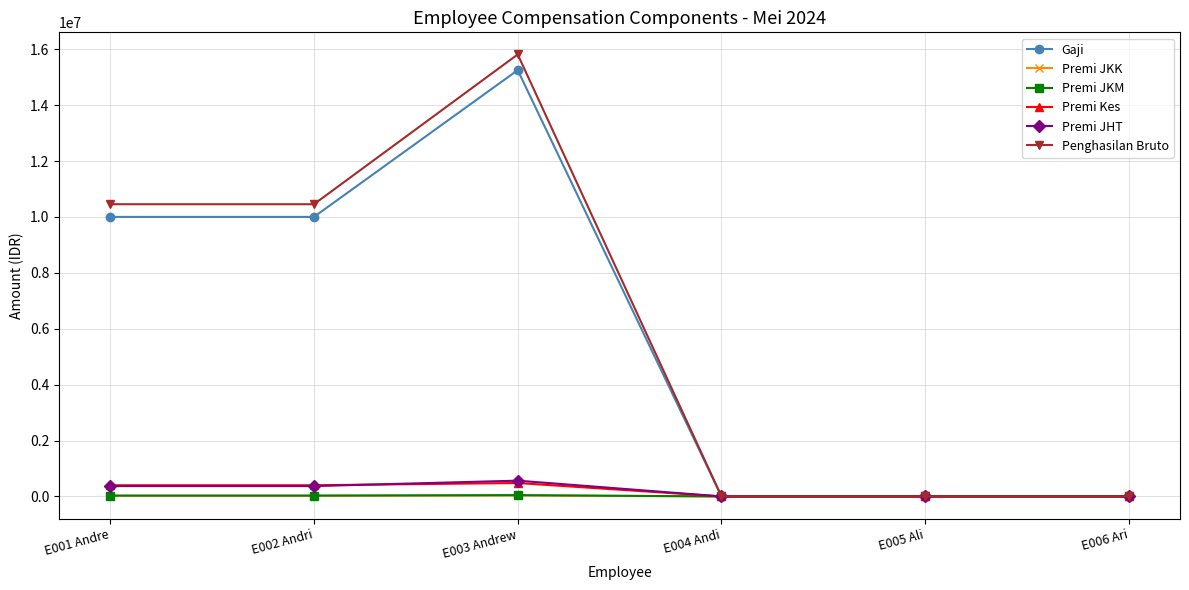

What is the spread (max minus min) of values at E002 Andri?

10430000.0